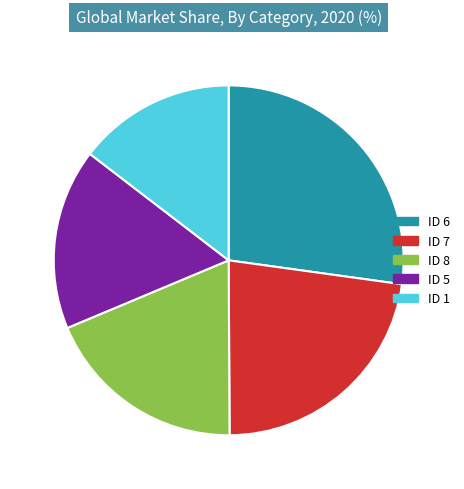

Rank the categories by value from lowest to highest.

ID 1, ID 5, ID 8, ID 7, ID 6